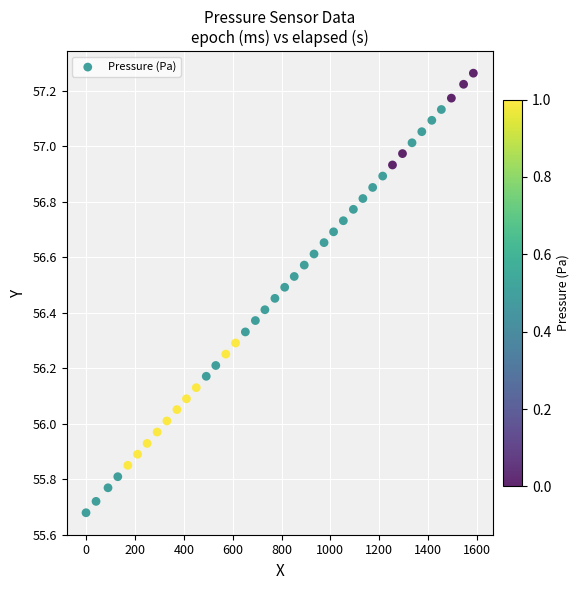

What is the range of X values (max minus min)?

1585.0